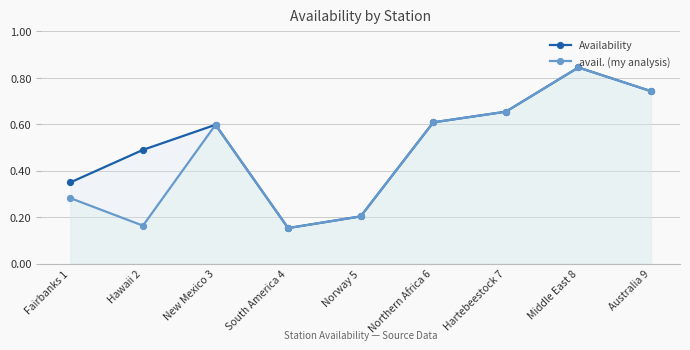

Is it true that Availability equals 0.6 at Northern Africa 6?

True